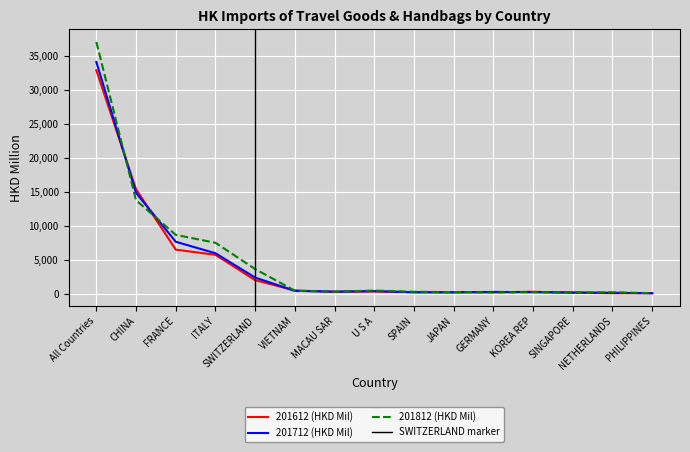

How many values in the 201612 (HKD Mil) series are below 292?

7